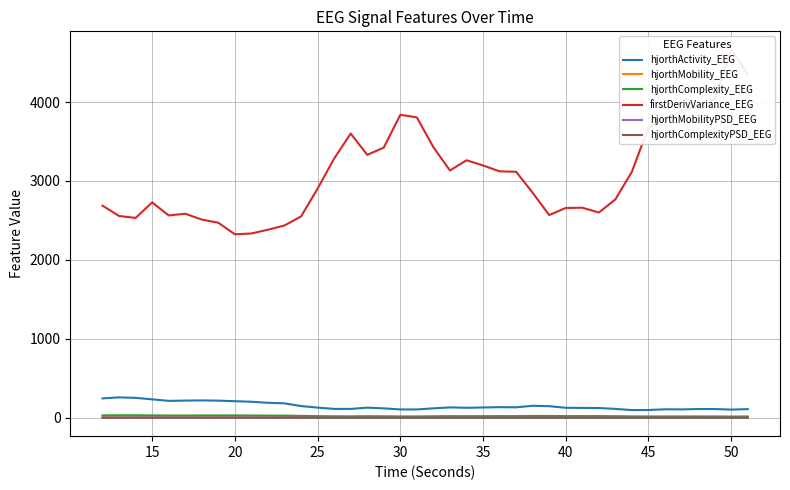

How many interior local valleys does the hjorthComplexity_EEG series have?

8